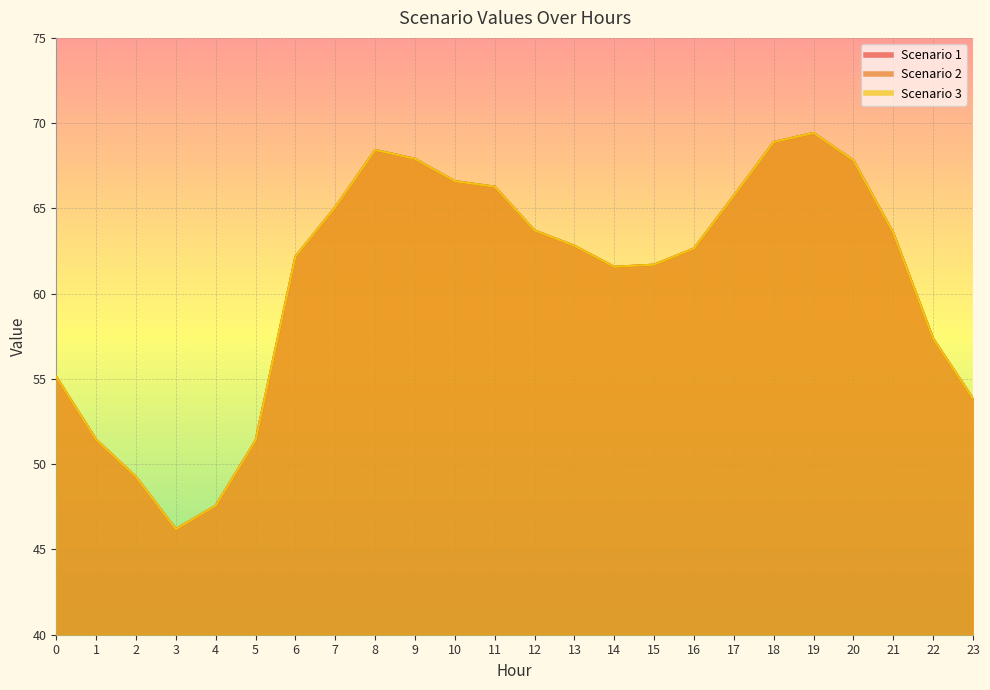

Rank the categories by Scenario 3 value from lowest to highest.

3, 4, 2, 5, 1, 23, 0, 22, 14, 15, 6, 16, 13, 21, 12, 7, 17, 11, 10, 20, 9, 8, 18, 19